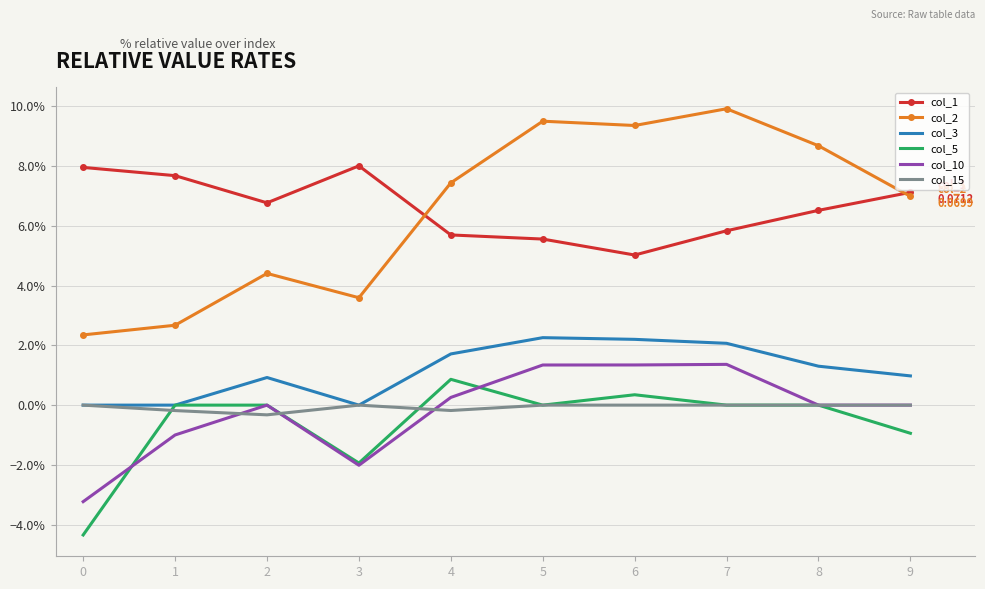

The value of col_5 at 4 is 0.0. True or false?

False